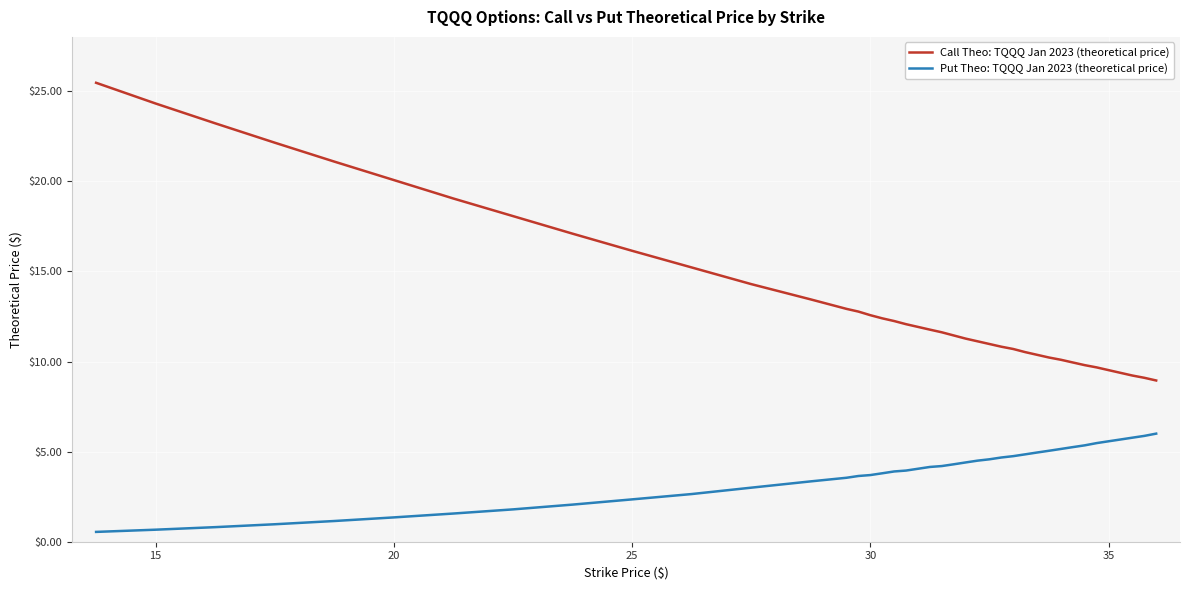

Rank the series by their maximum value, from highest to lowest.

Call Theo: TQQQ Jan 2023 (theoretical price), Put Theo: TQQQ Jan 2023 (theoretical price)